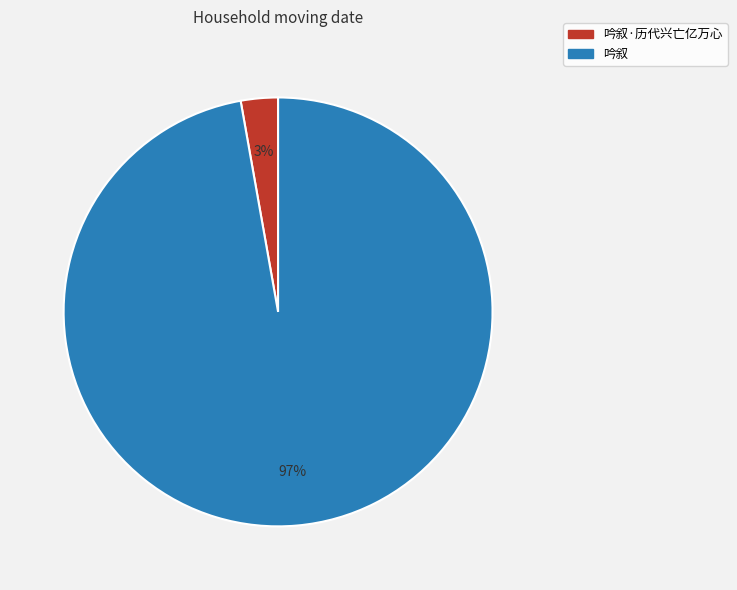

To the nearest percent, what is the average slice percentage?

50%